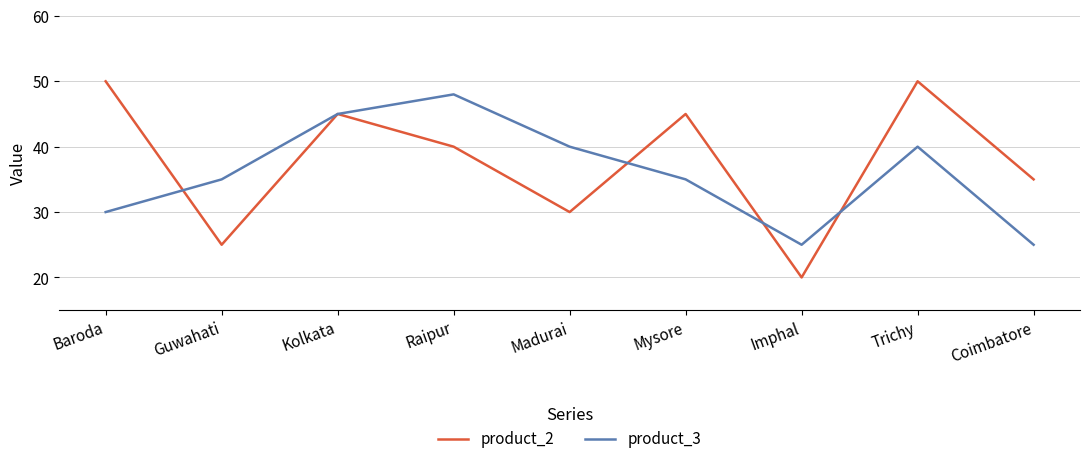

What is the spread (max minus min) of values at Mysore?

10